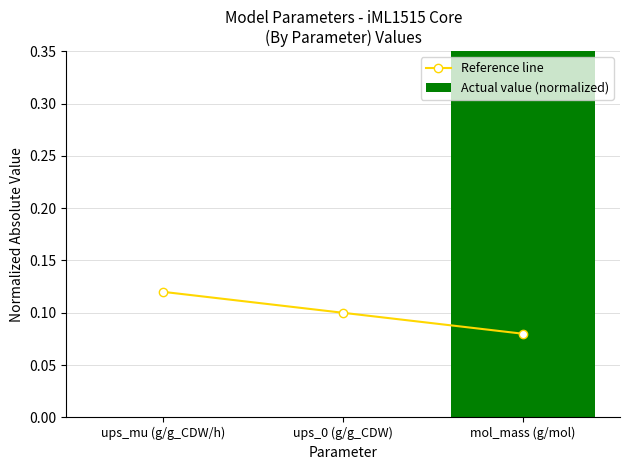

Which series changed the most between ups_mu (g/g_CDW/h) and mol_mass (g/mol)?

Actual value (normalized)